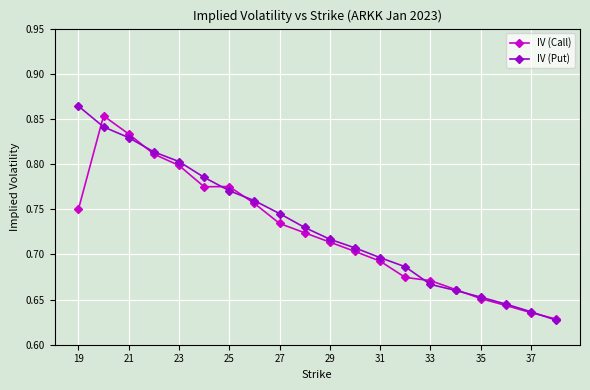

Does the chart display data point markers on the line(s)?

Yes